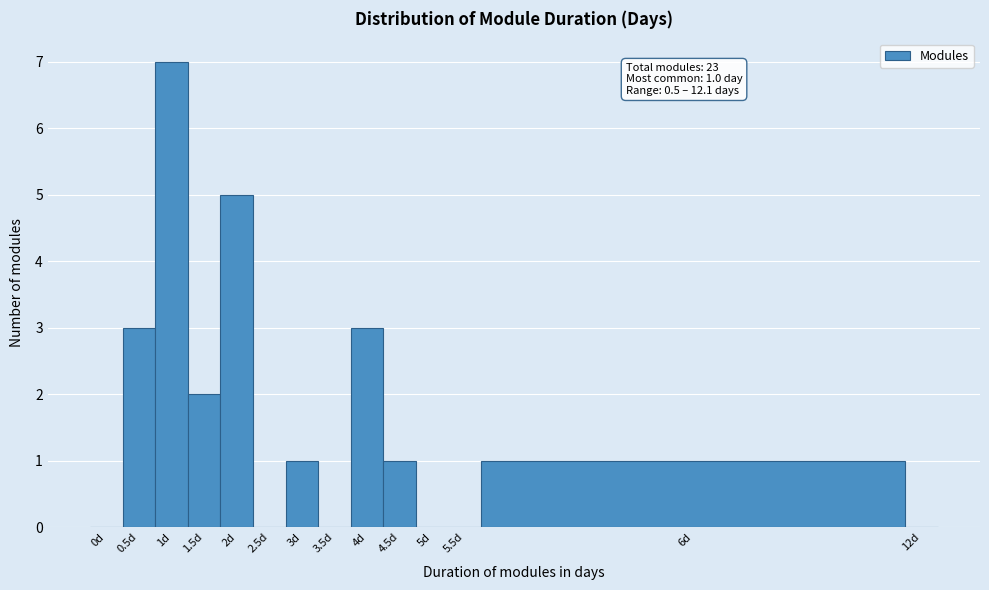

Reading left to right, extract all data points from this chart.

0d=0	0.5d=3	1d=7	1.5d=2	2d=5	2.5d=0	3d=1	3.5d=0	4d=3	4.5d=1	5d=0	5.5d=0	6d=1	12d=0